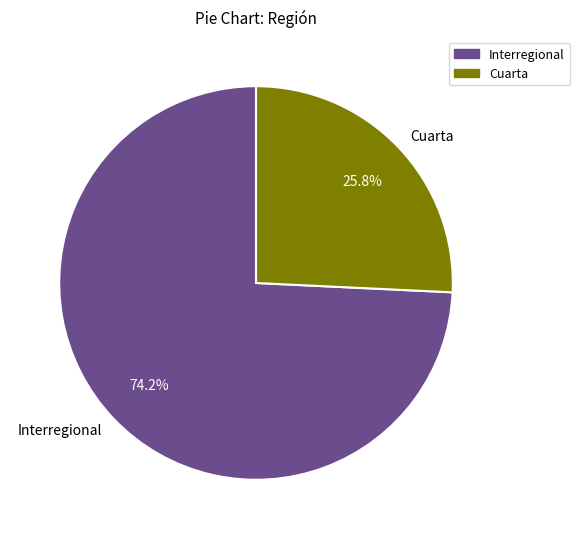

Which slice is the largest?

Interregional